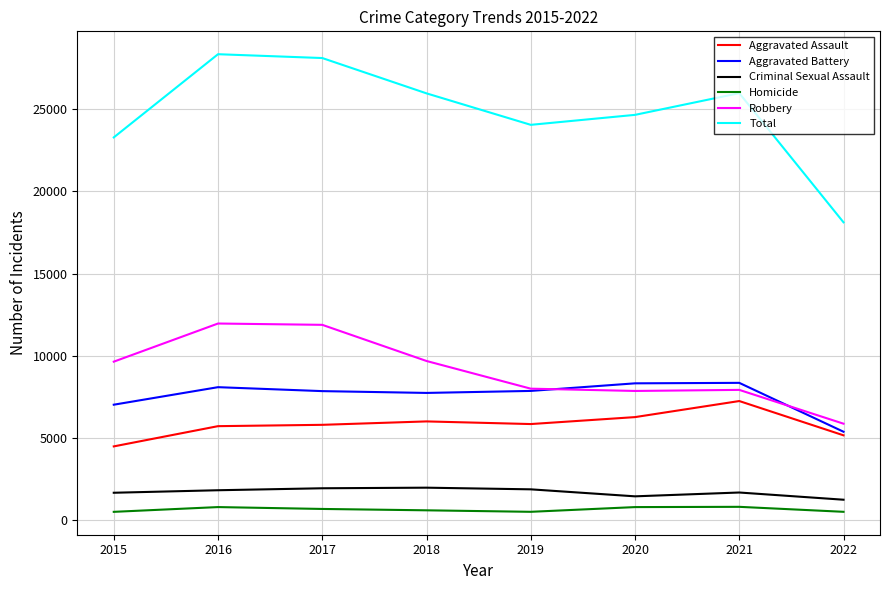

At how many categories does at least one series exceed 18555?

7